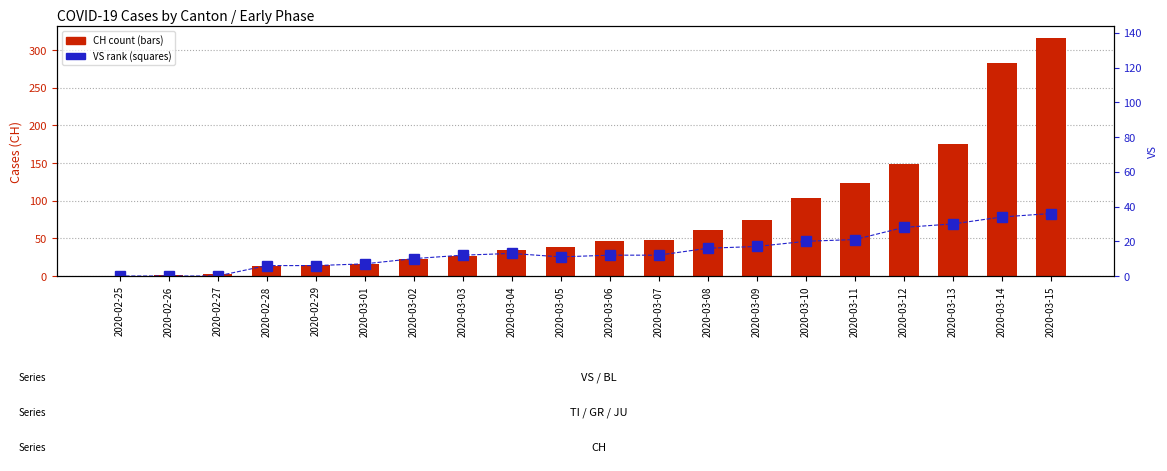

What is the difference between the maximum and second lowest values in the VS series?

36